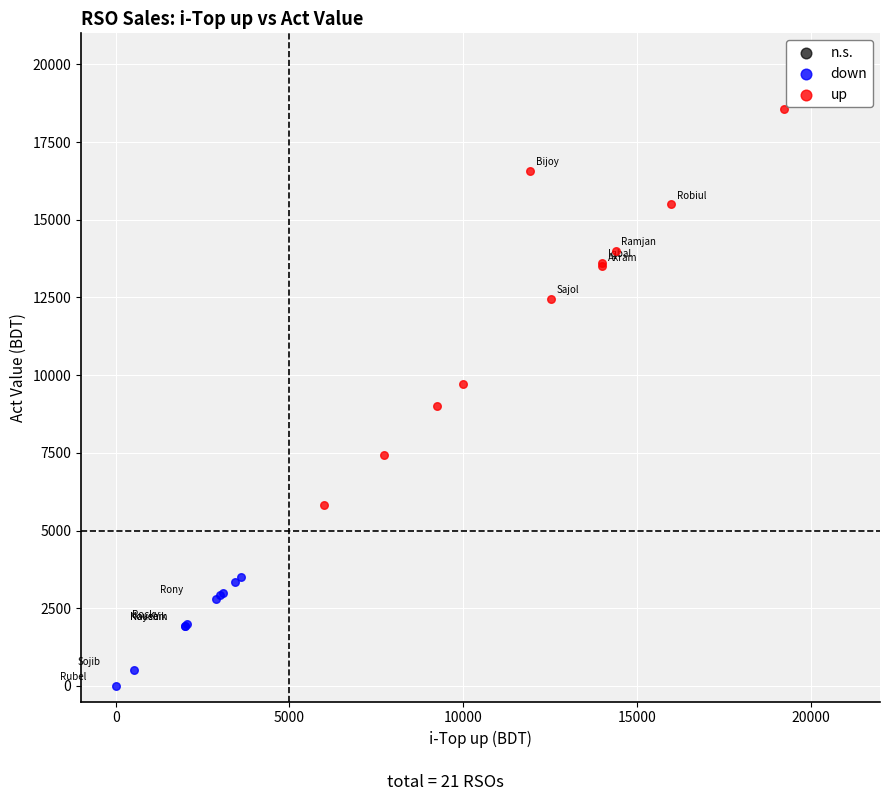

Which series contains the highest Y value?

up